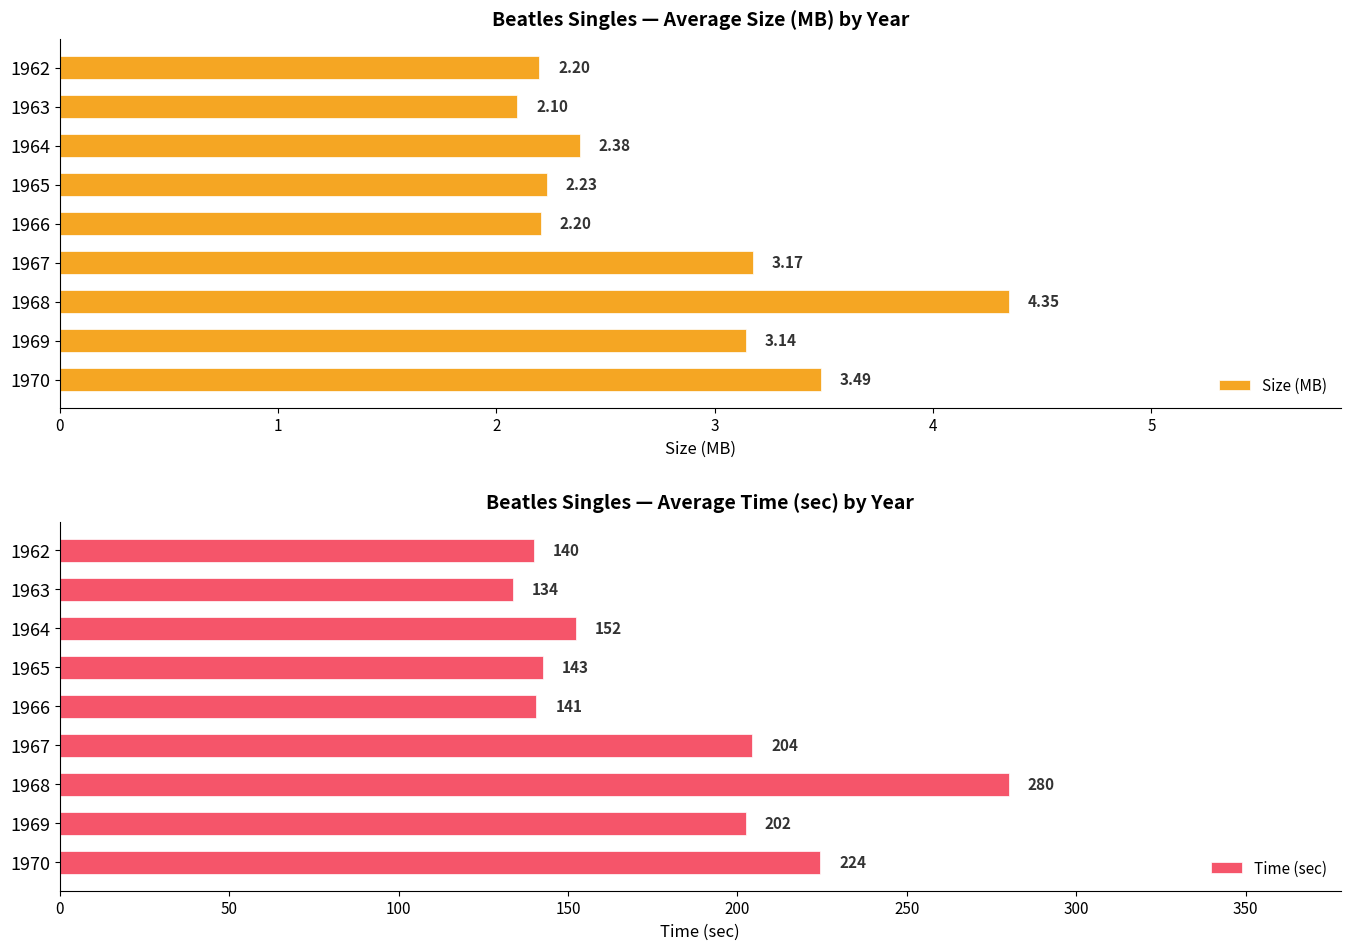

What is the sum of the Size (MB) values at 1965 and 1967?

5.4